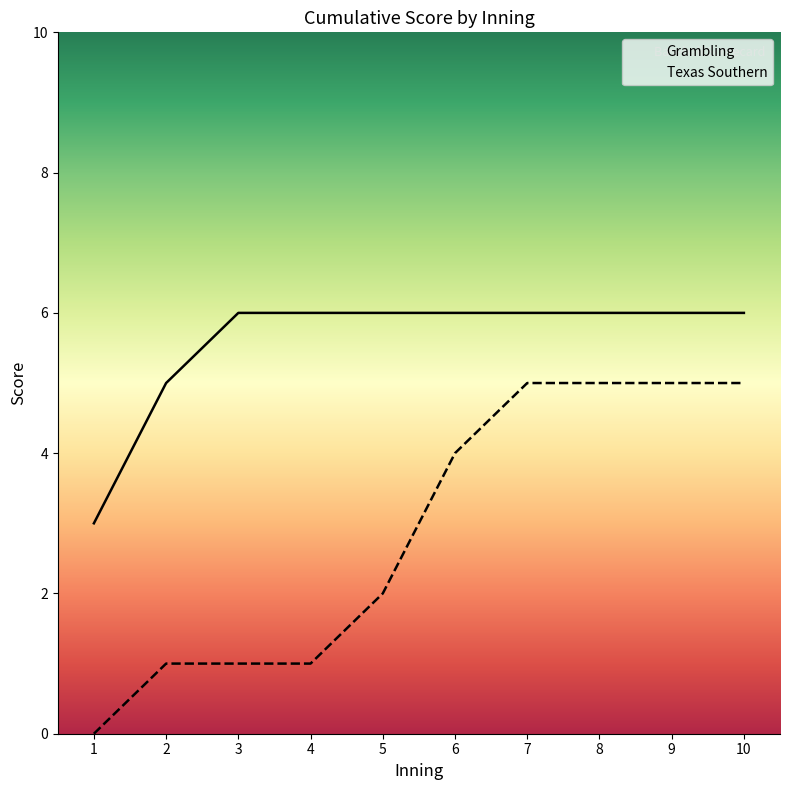

The value of Texas Southern at 8 is 3. True or false?

False